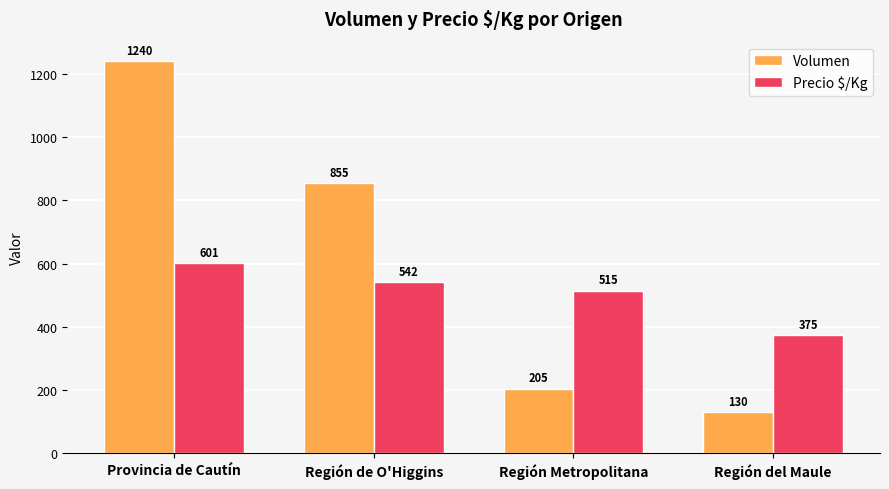

What is the label of the 3rd bar from the left?

Región Metropolitana